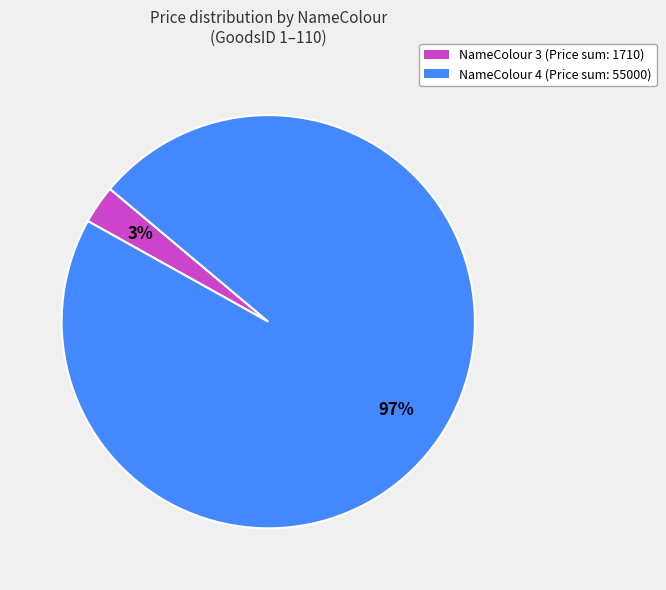

To the nearest percent, what is the difference between the largest and smallest slice percentages?

94%